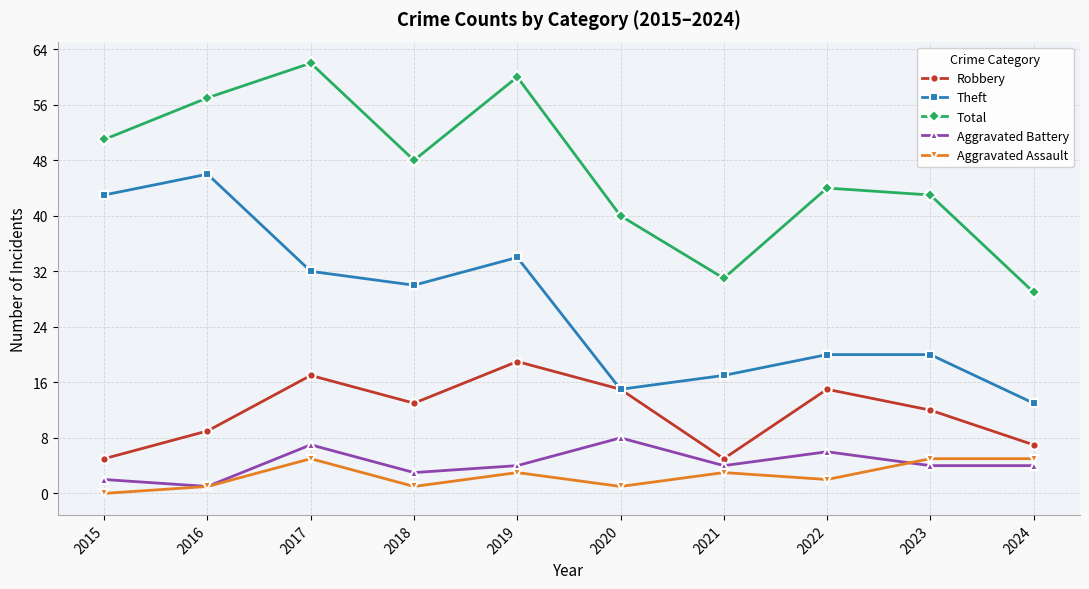

What is the maximum value for Robbery?

19